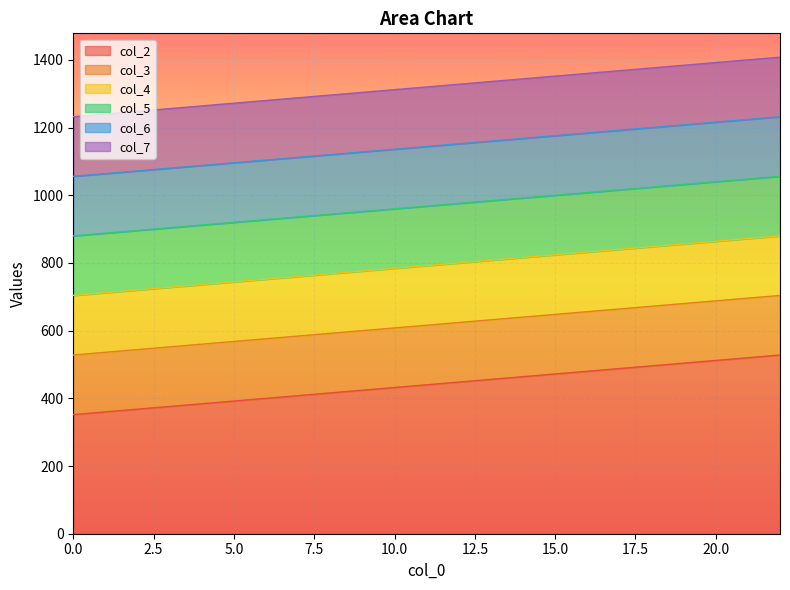

Is it true that col_5 equals 1565 at 5?

False